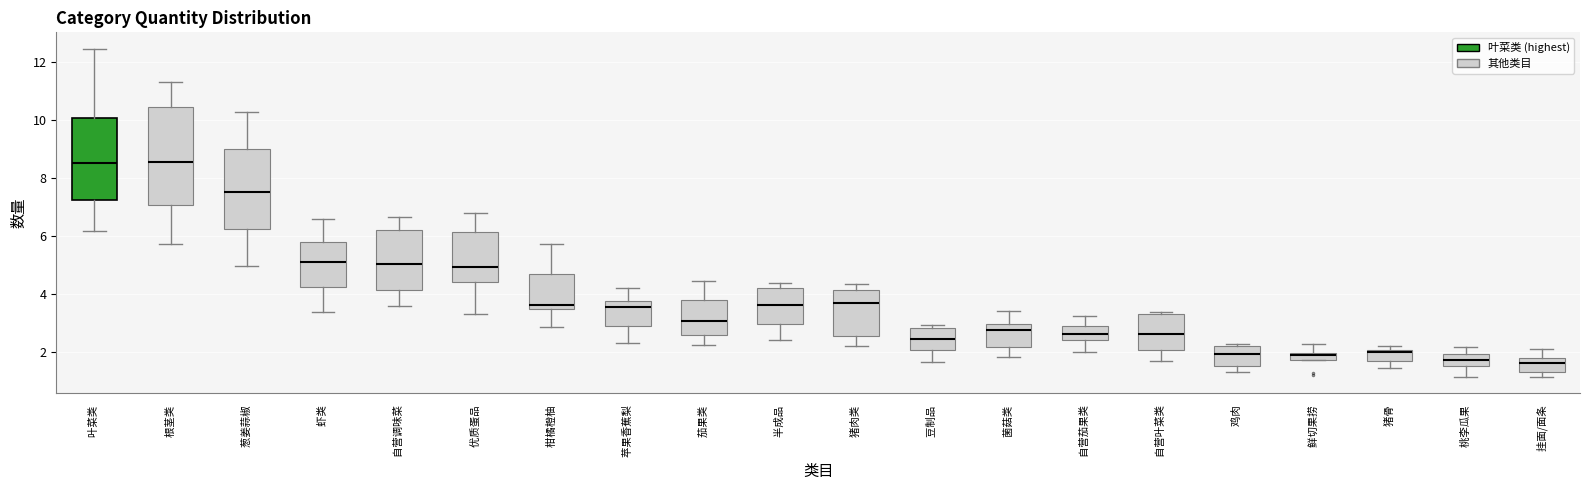

Comparing the boxes themselves (not the whiskers), which one is the tallest?

根茎类